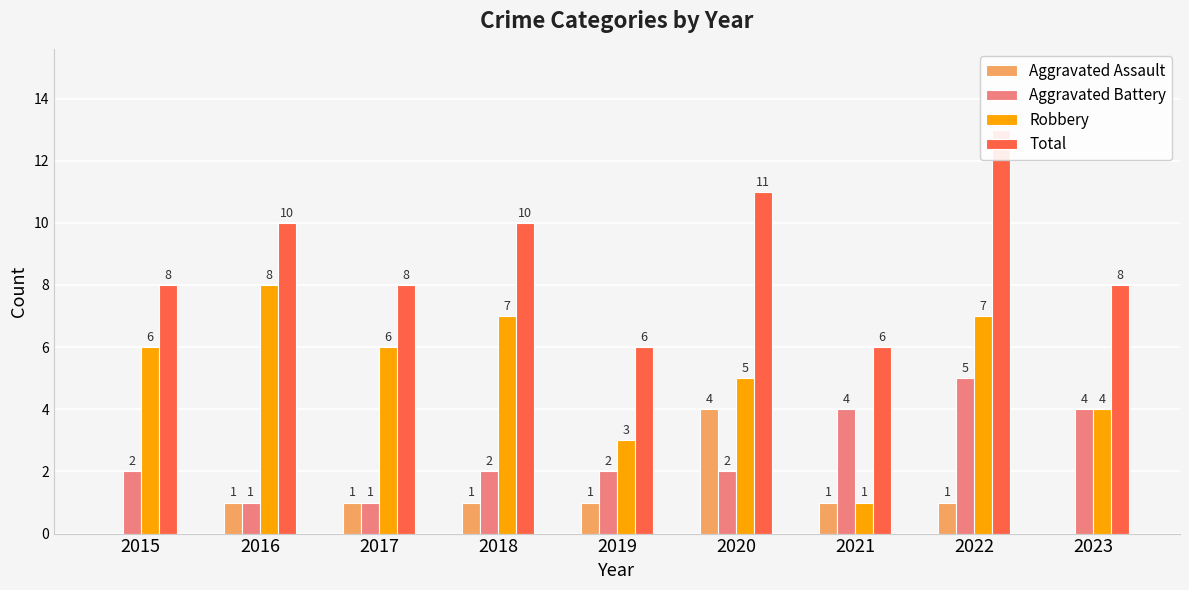

Rank the series at 2021 from lowest to highest value.

Aggravated Assault, Robbery, Aggravated Battery, Total